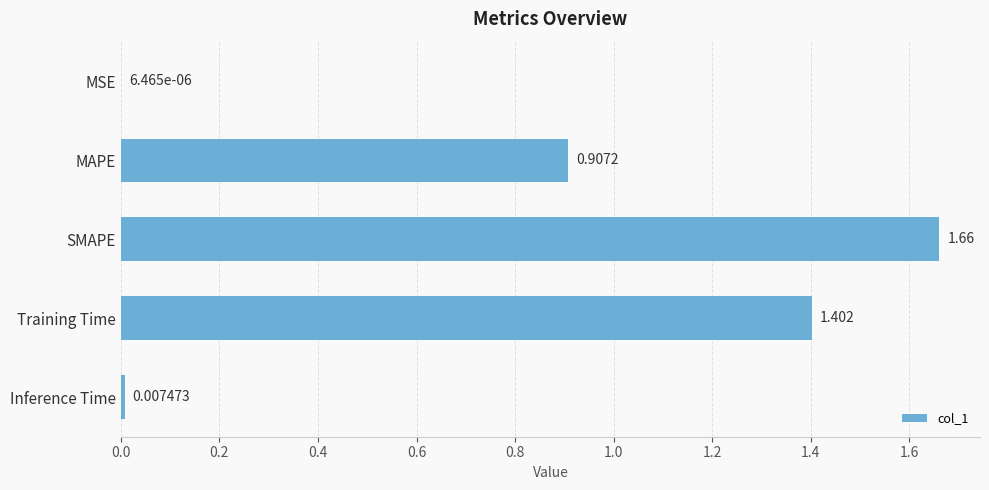

Where is the data nearest to the value 0?

MSE